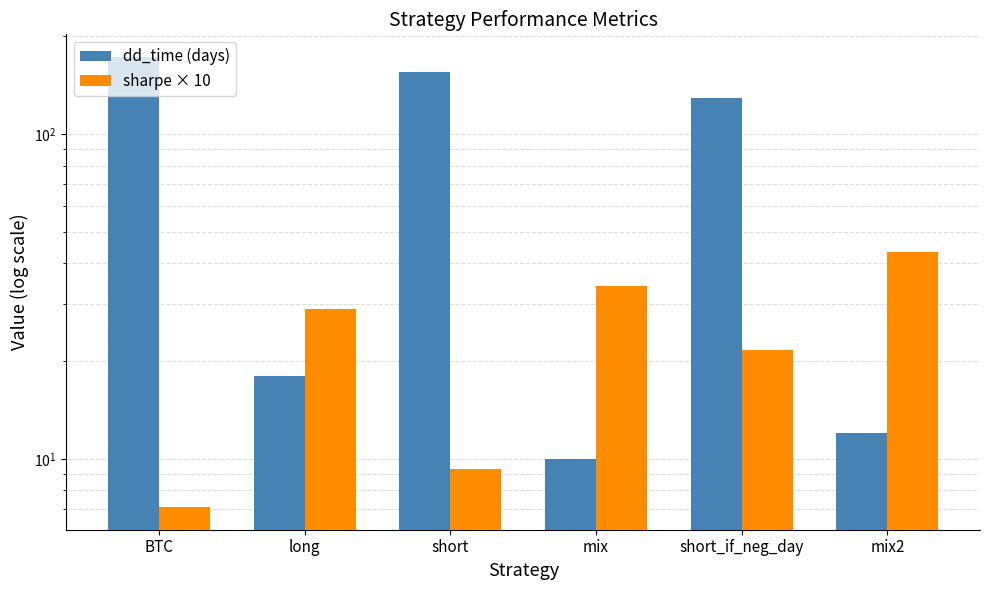

Which series has the largest range (max minus min)?

dd_time (days)